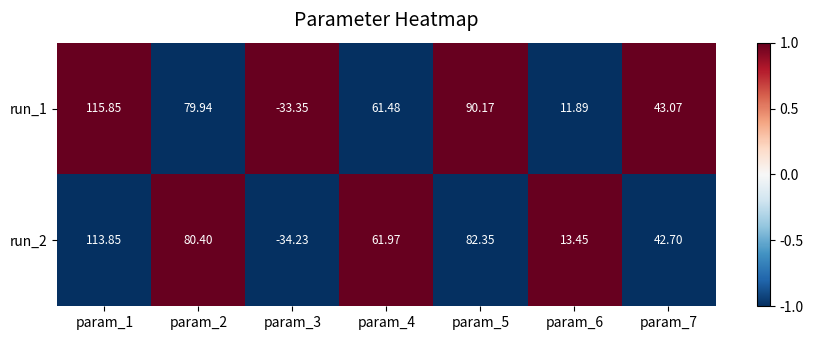

Which series has the largest total across all categories?

run_1